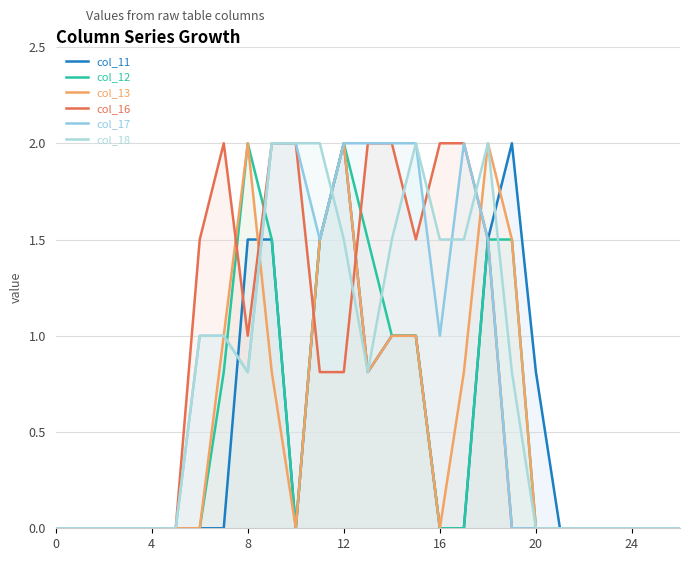

Reading right to left, transcribe all the data shown in this chart.

col_11: 0.0	0.0	0.0	0.0	0.0	0.0	0.8	2.0	1.5	0.0	0.0	1.0	1.0	0.8	2.0	1.5	0.0	1.5	1.5	0.0	0.0	0.0	0.0	0.0	0.0	0.0	0.0
col_12: 0.0	0.0	0.0	0.0	0.0	0.0	0.0	1.5	1.5	0.0	0.0	1.0	1.0	1.5	2.0	1.5	0.0	1.5	2.0	0.8	0.0	0.0	0.0	0.0	0.0	0.0	0.0
col_13: 0.0	0.0	0.0	0.0	0.0	0.0	0.0	1.5	2.0	0.8	0.0	1.0	1.0	0.8	2.0	1.5	0.0	0.8	2.0	1.0	0.0	0.0	0.0	0.0	0.0	0.0	0.0
col_16: 0.0	0.0	0.0	0.0	0.0	0.0	0.0	0.0	1.5	2.0	2.0	1.5	2.0	2.0	0.8	0.8	2.0	2.0	1.0	2.0	1.5	0.0	0.0	0.0	0.0	0.0	0.0
col_17: 0.0	0.0	0.0	0.0	0.0	0.0	0.0	0.0	1.5	2.0	1.0	2.0	2.0	2.0	2.0	1.5	2.0	2.0	0.8	1.0	1.0	0.0	0.0	0.0	0.0	0.0	0.0
col_18: 0.0	0.0	0.0	0.0	0.0	0.0	0.0	0.8	2.0	1.5	1.5	2.0	1.5	0.8	1.5	2.0	2.0	2.0	0.8	1.0	1.0	0.0	0.0	0.0	0.0	0.0	0.0